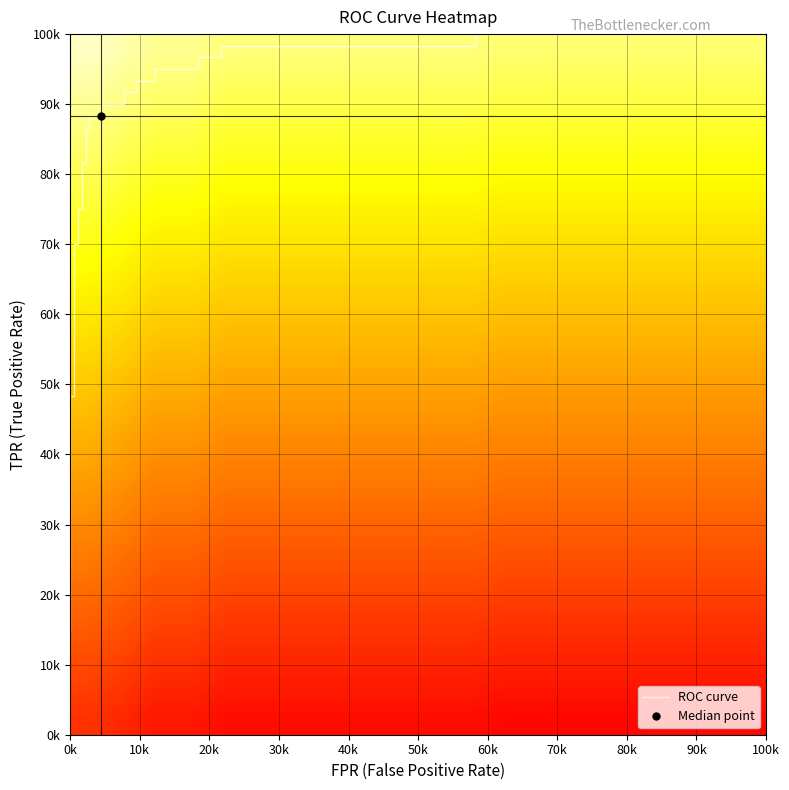

The value of roc_auc at 23 is 0.5. True or false?

False